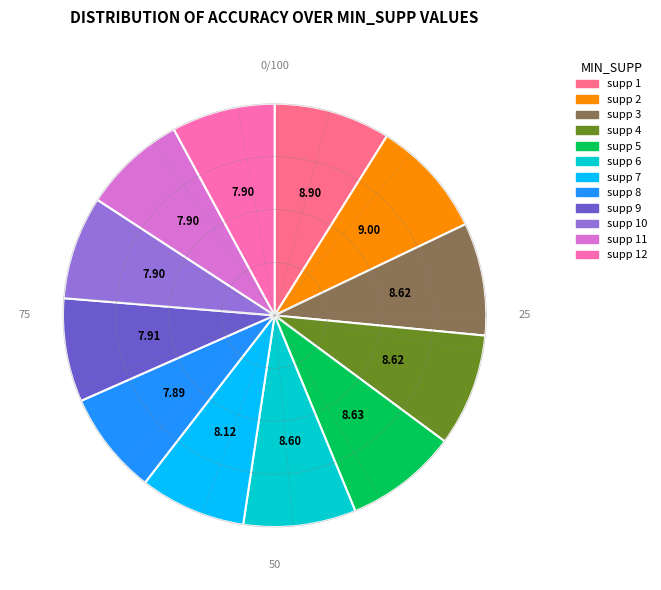

Approximately how many times larger is the value at min_supp=12 compared to min_supp=5?

0.9